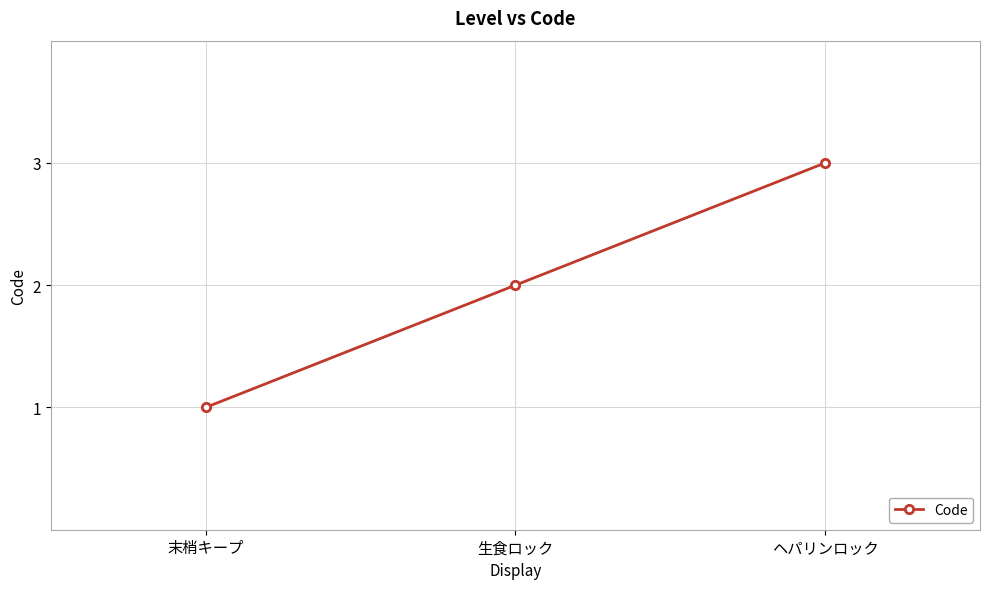

Does the chart display data point markers on the line(s)?

Yes